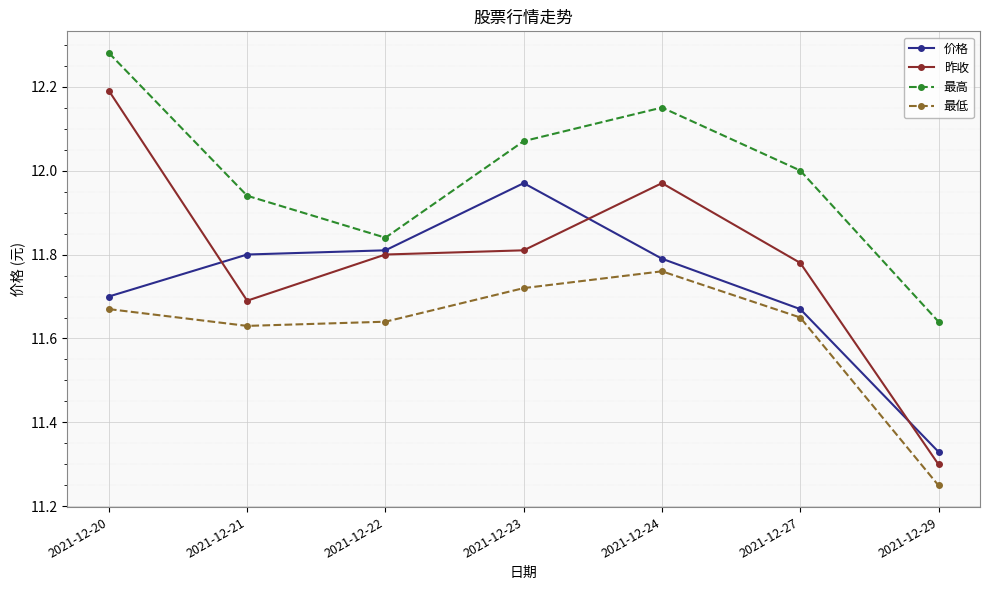

Is the value of 最低 at 2021-12-27 greater than the value of 最高 at 2021-12-22?

No